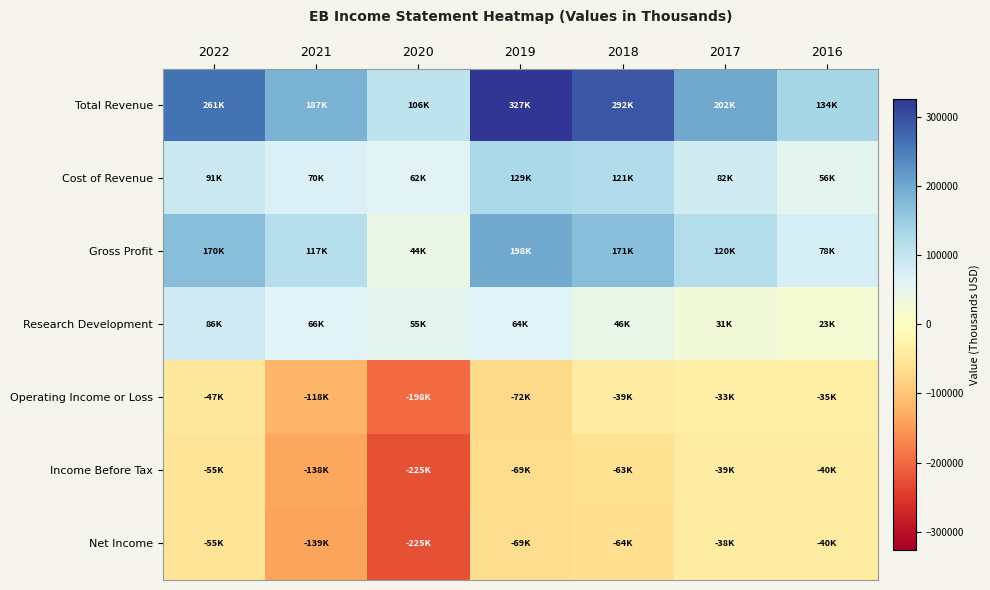

How many categories are shown in the chart?

7